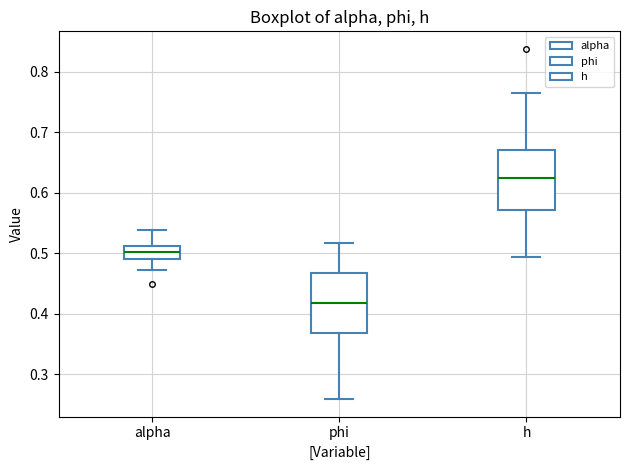

Reading left to right, transcribe this box plot: for each box, give where its median line is, the range the box spans, and where its two whiskers end, as read against the y-axis. The values are not printed on the chart, so give them approximately, as read against the axis.

alpha: median 0.50, box 0.49 to 0.51, whiskers 0.47 to 0.54
phi: median 0.42, box 0.37 to 0.47, whiskers 0.26 to 0.52
h: median 0.62, box 0.57 to 0.67, whiskers 0.49 to 0.76